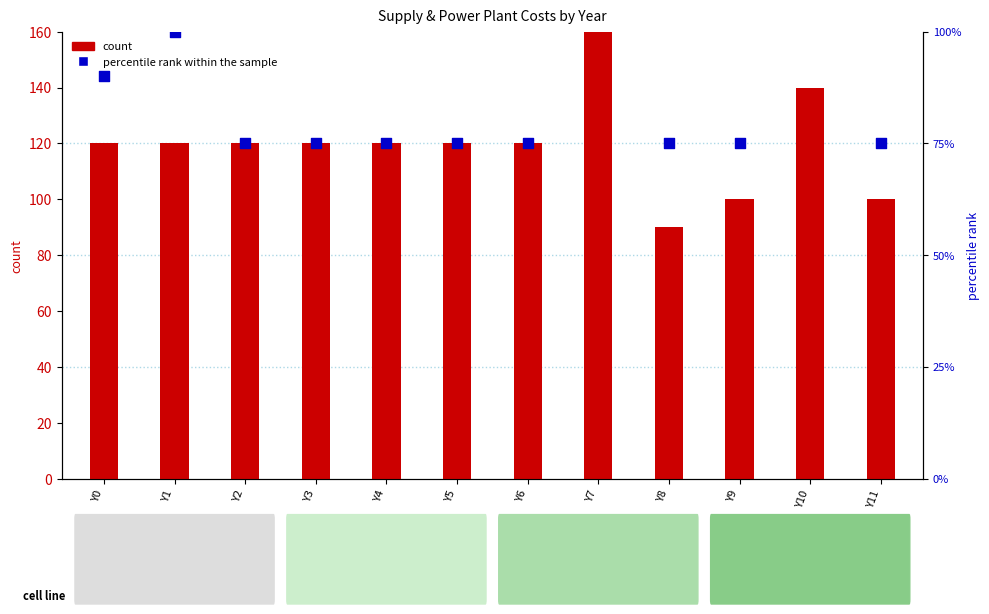

Which series contains the lowest Y value?

percentile rank within the sample